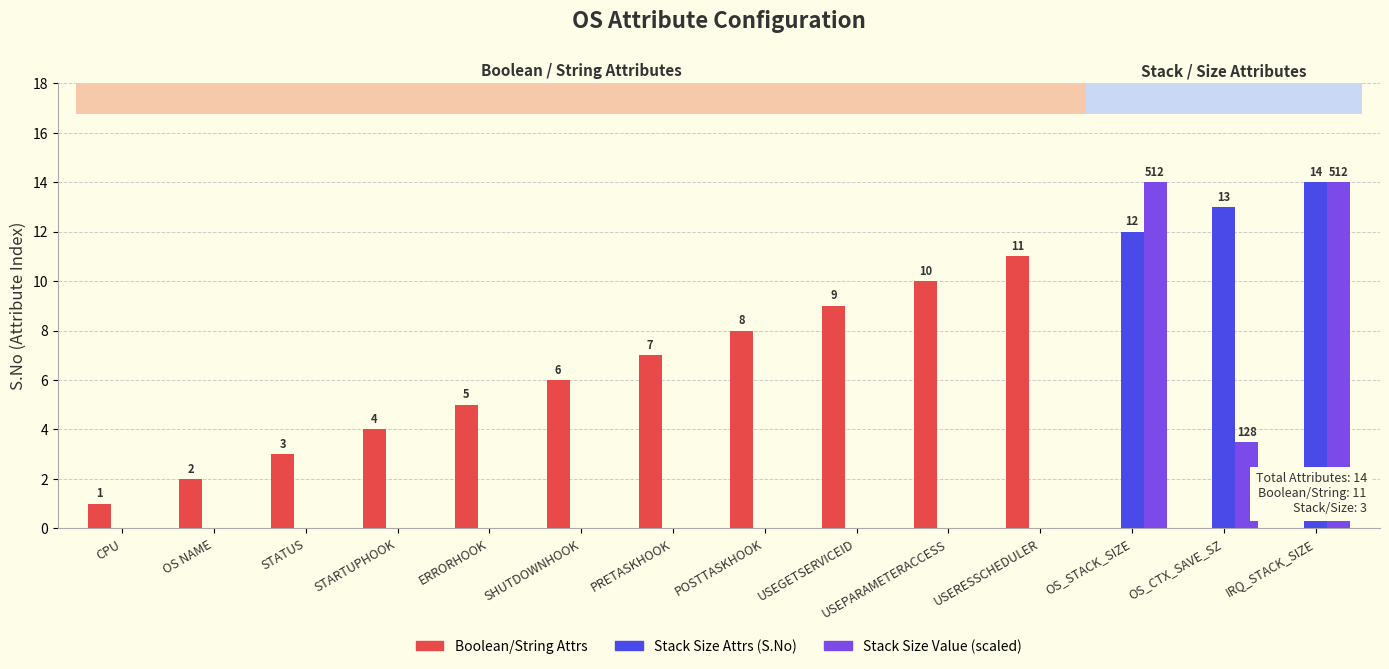

What is the greatest value displayed?

14.0